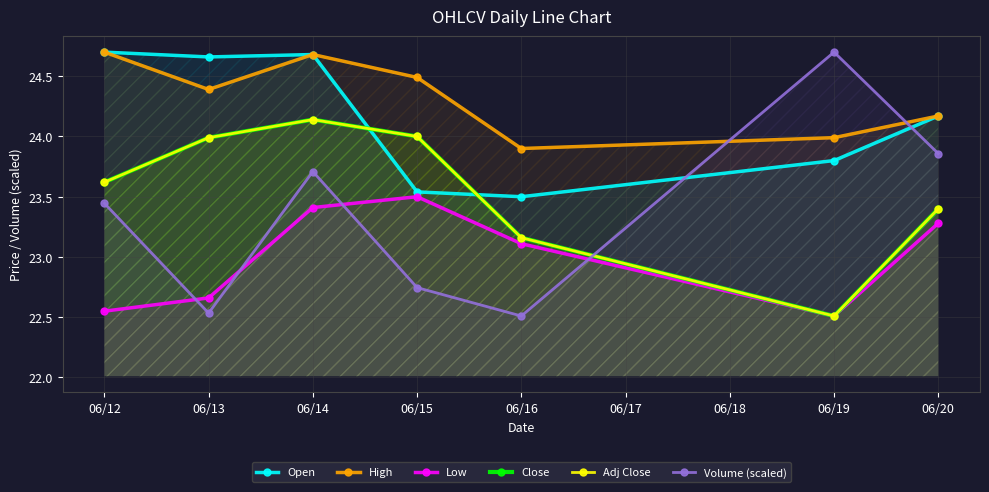

How many interior local peaks does the Adj Close series have?

1